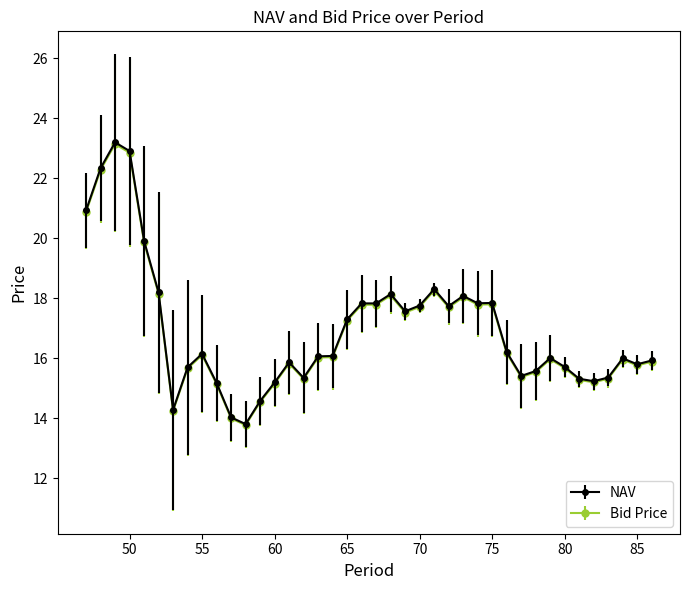

In Bid Price, how many points are higher than both neighbors (excluding endpoints)?

9